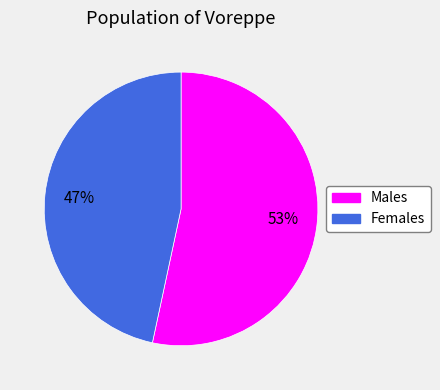

Does any single category account for the majority?

Yes